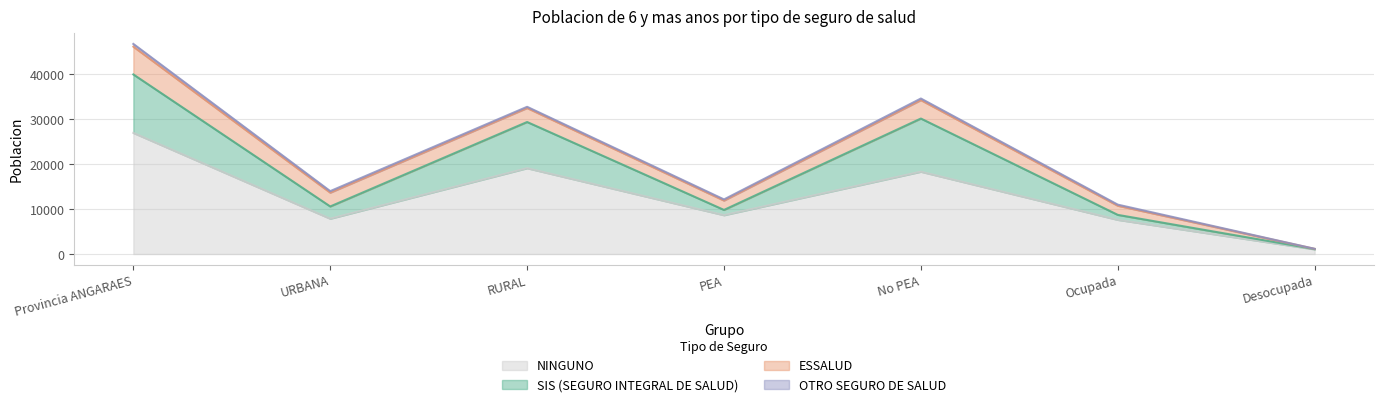

True or false: SIS (SEGURO INTEGRAL DE SALUD) and NINGUNO cross at least once.

False